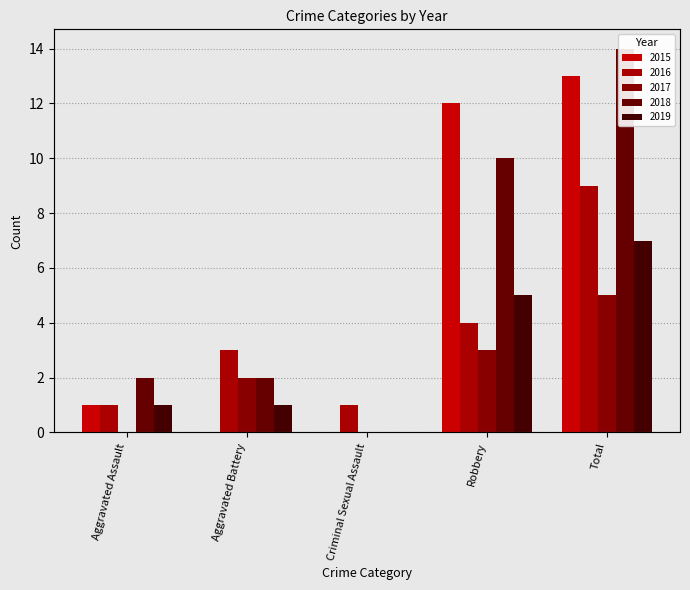

At how many categories does at least one series exceed 2?

3